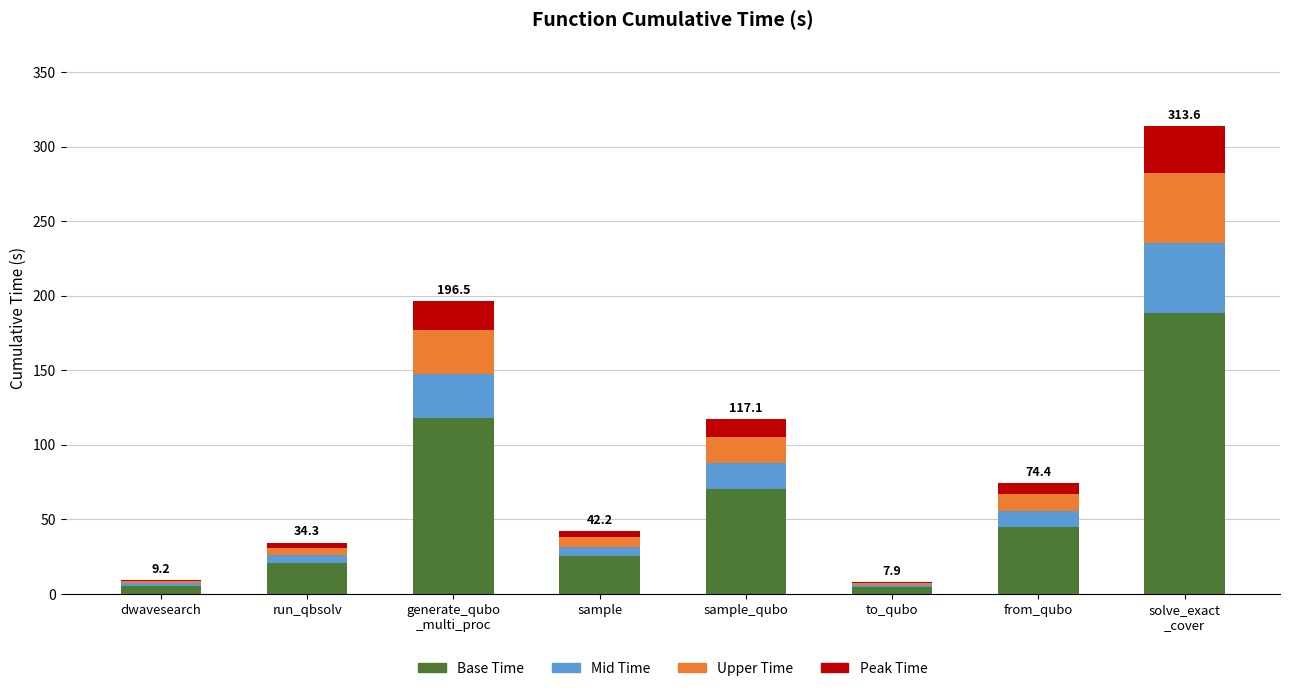

Are the bars horizontal?

No